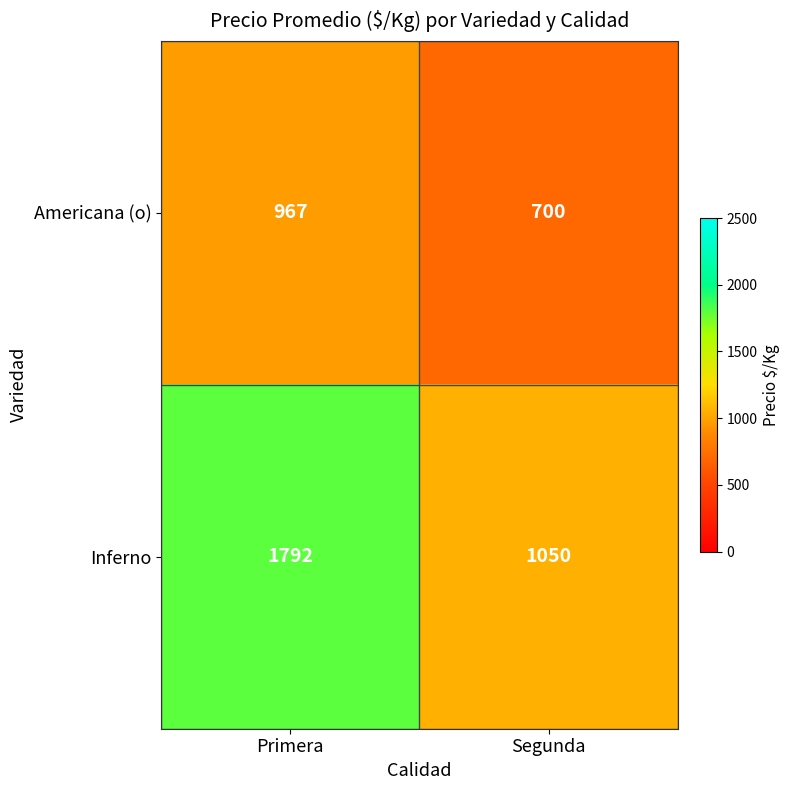

What is the difference between the maximum and minimum values in the Inferno series?

742